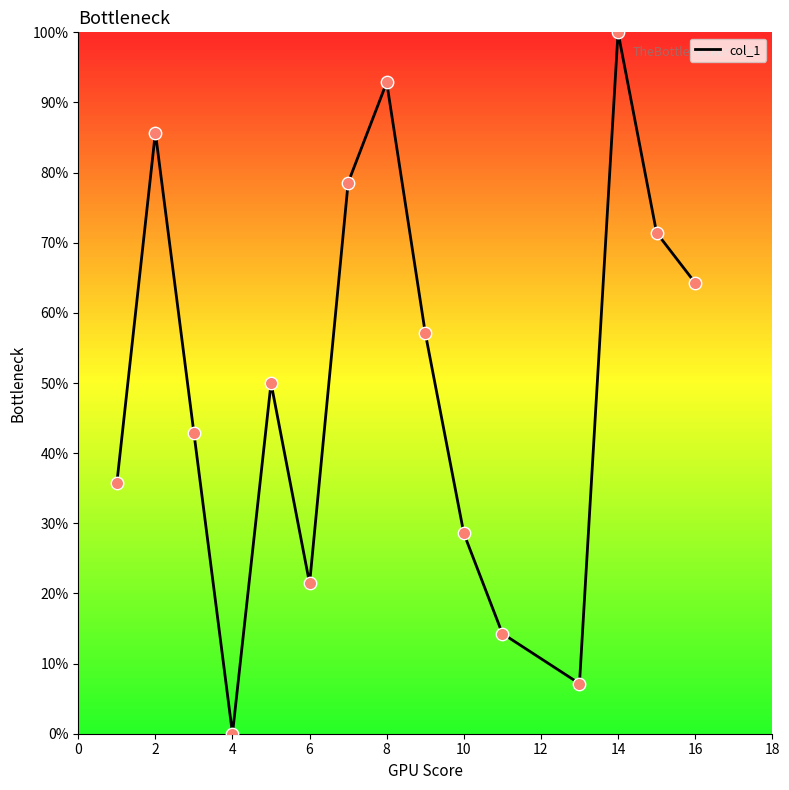

What is the greatest value displayed?

100.0